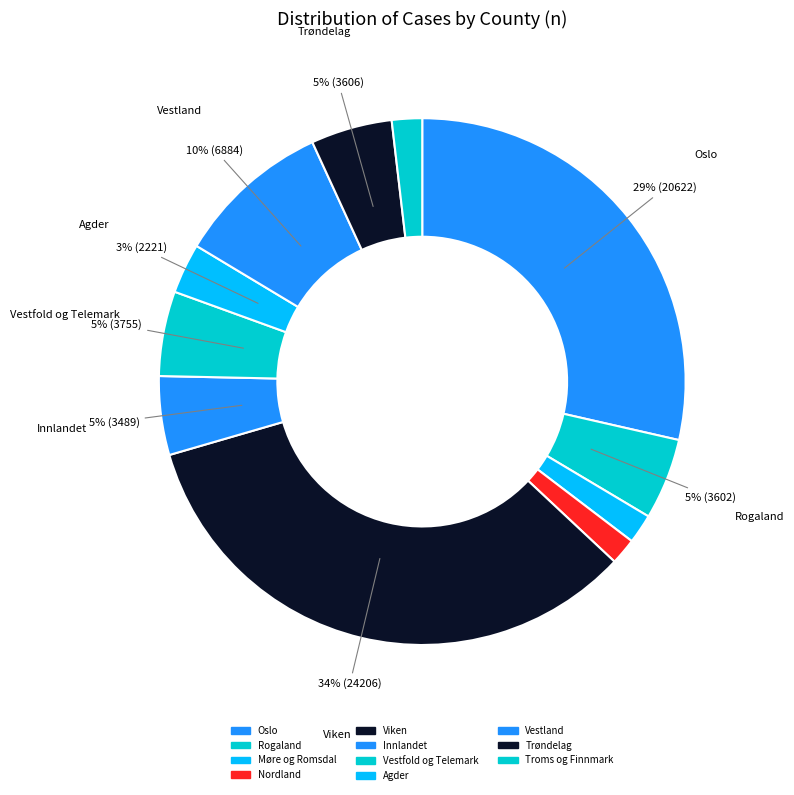

Which slice is the smallest?

Nordland